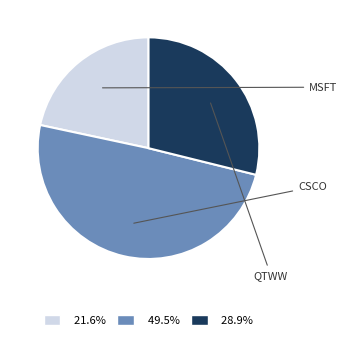

Is there any slice that represents more than half of the pie?

No